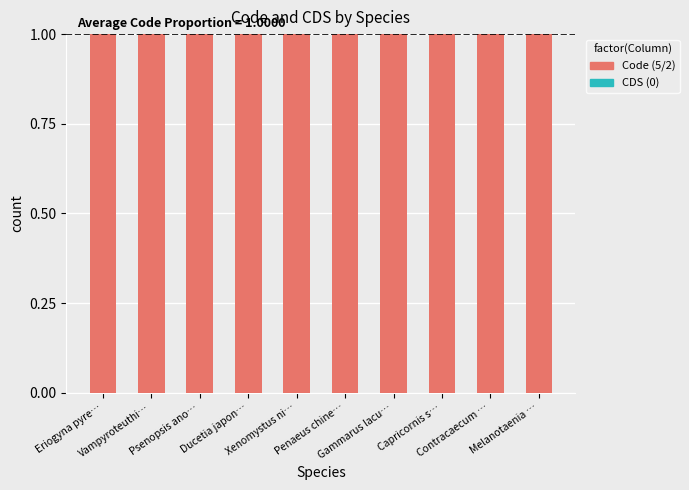

Between Penaeus chine… and Contracaecum …, which series saw the biggest shift?

CDS